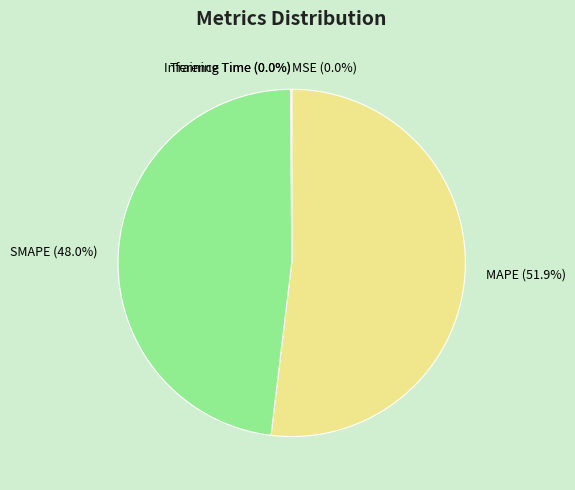

Which slice is the largest?

MAPE